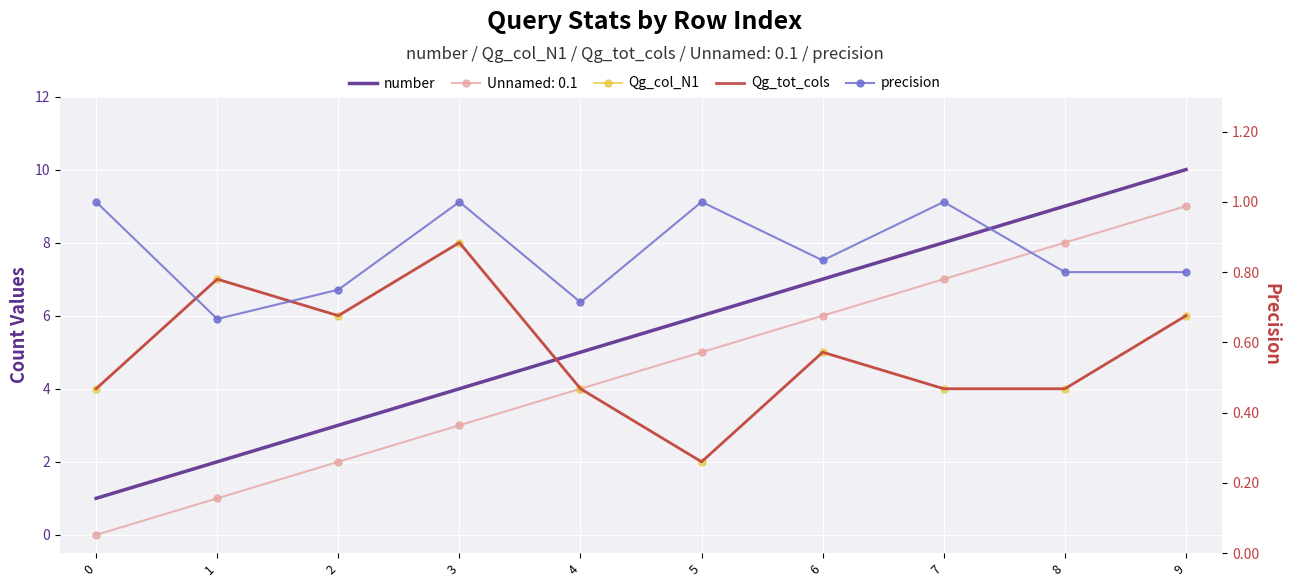

What is the value of the precision point at the 2nd from the left?

0.7